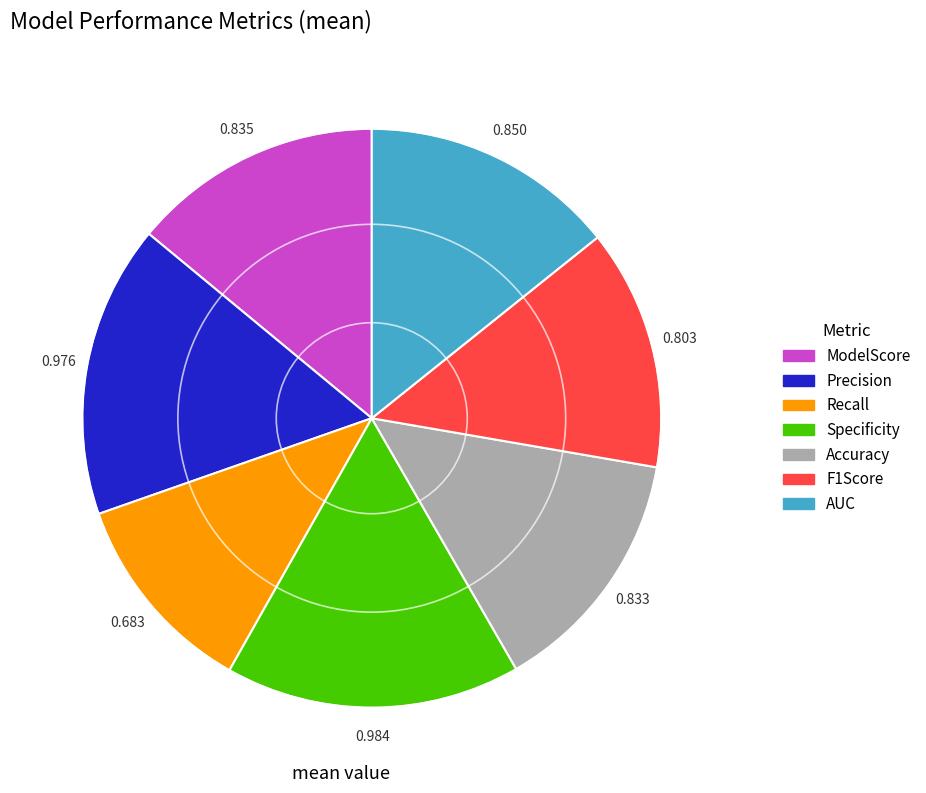

Is F1Score the majority of the pie?

No